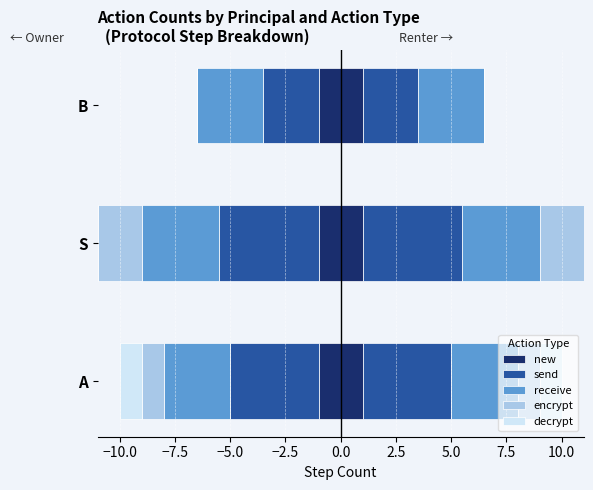

True or false: receive has a value of -4.9 at B.

False